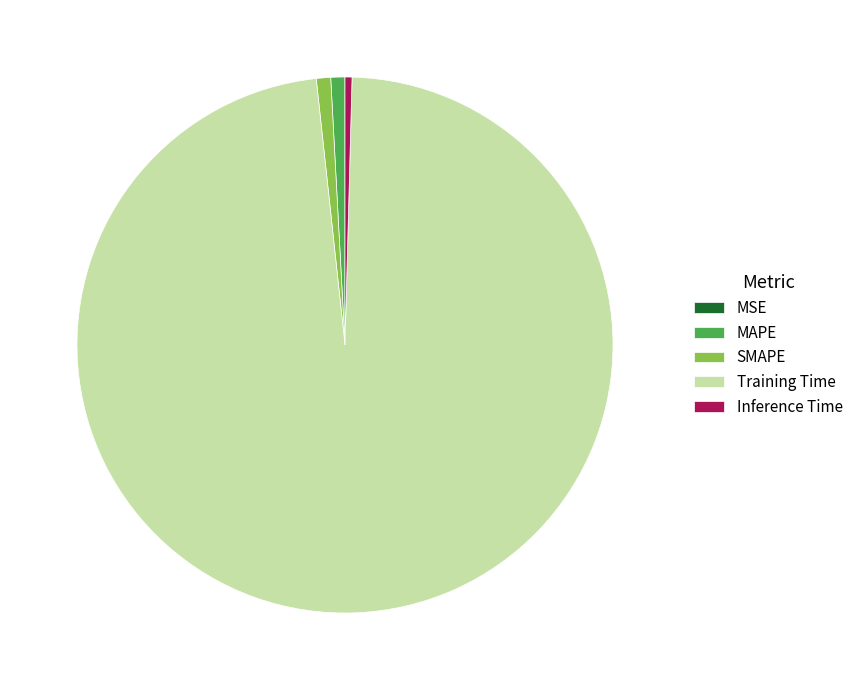

Does Training Time account for over 50% of the chart?

Yes